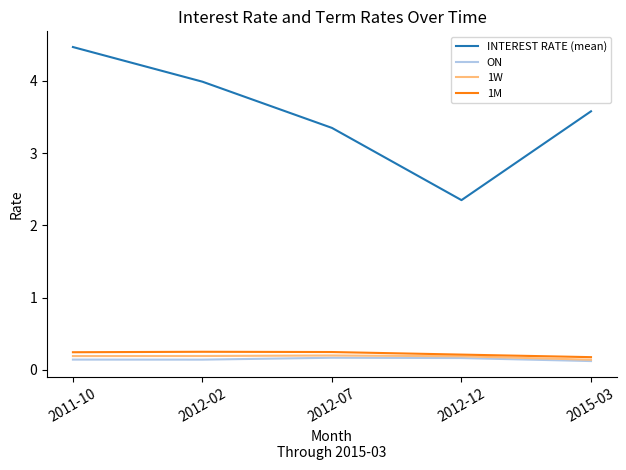

True or false: ON and INTEREST RATE (mean) cross at least once.

False